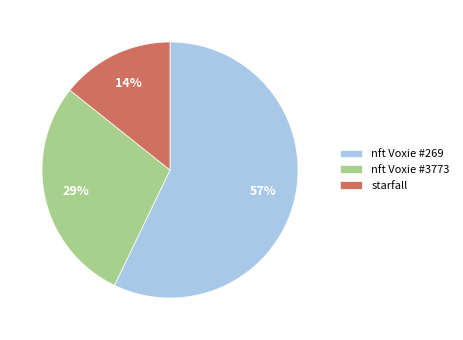

Which category has the biggest portion of the pie?

nft Voxie #269